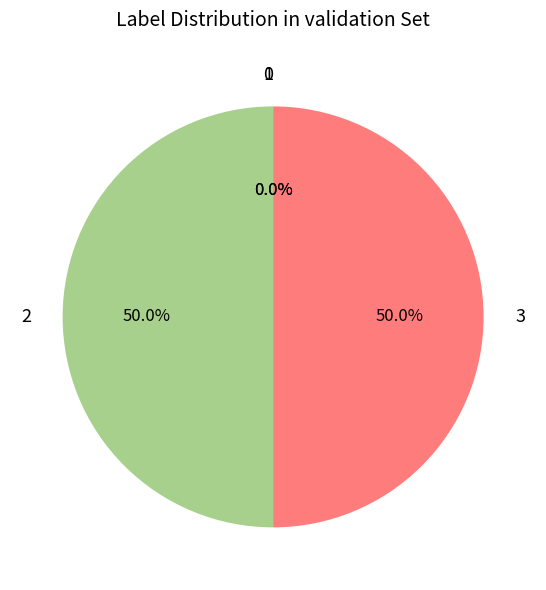

Combined, do 2 and 0 account for over 50%?

No